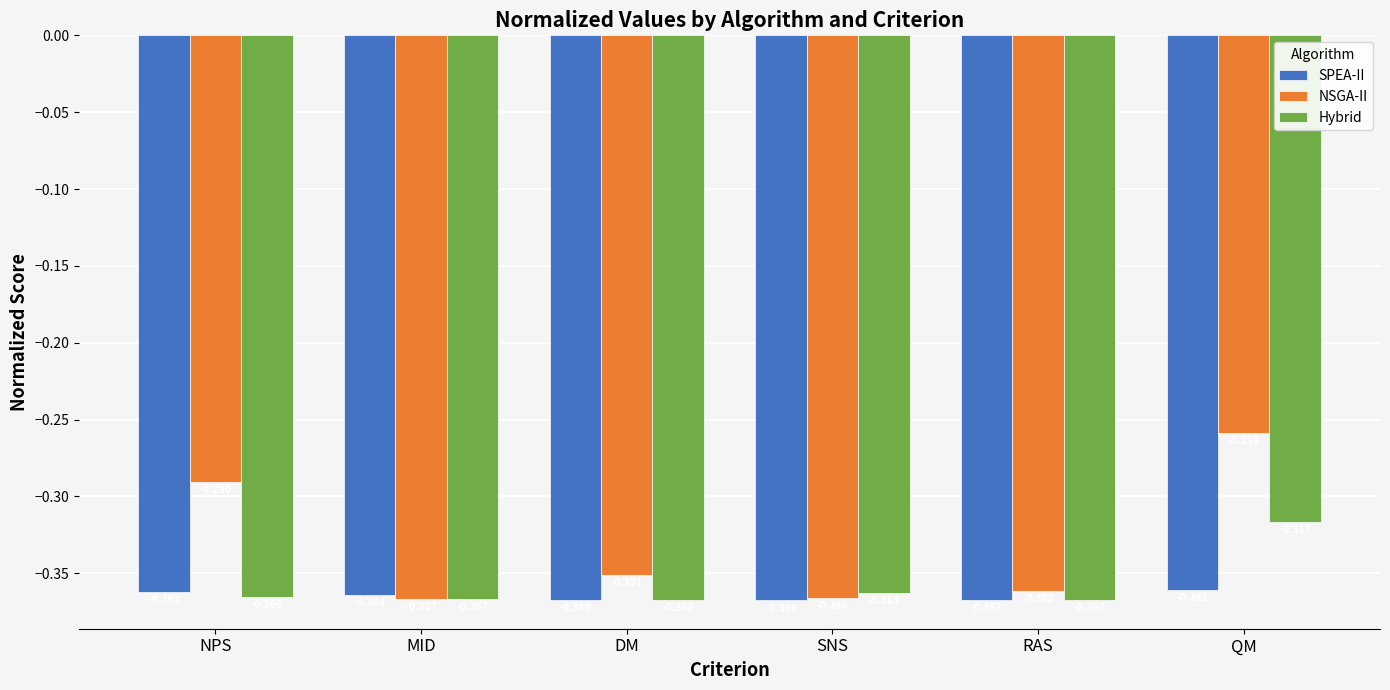

Which series has the widest spread of values?

NSGA-II